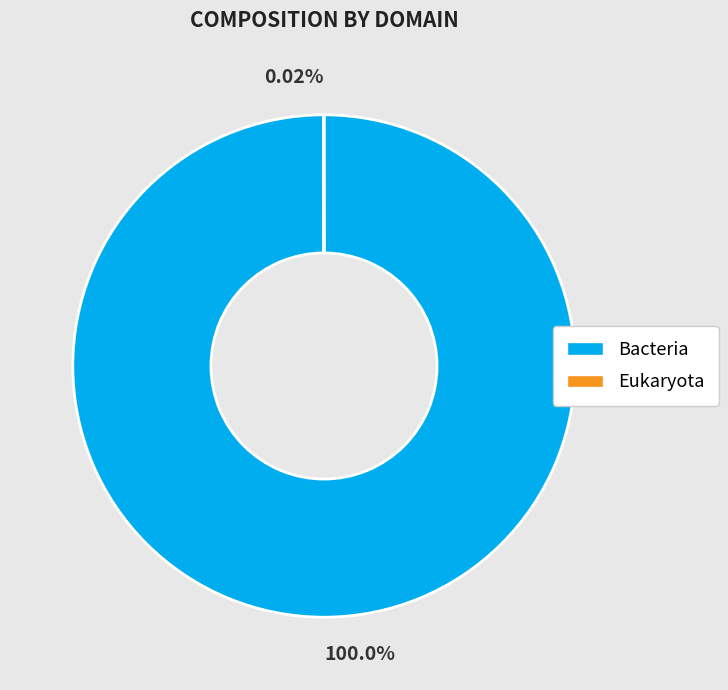

To the nearest percent, what is the difference between the largest and smallest slice percentages?

100%